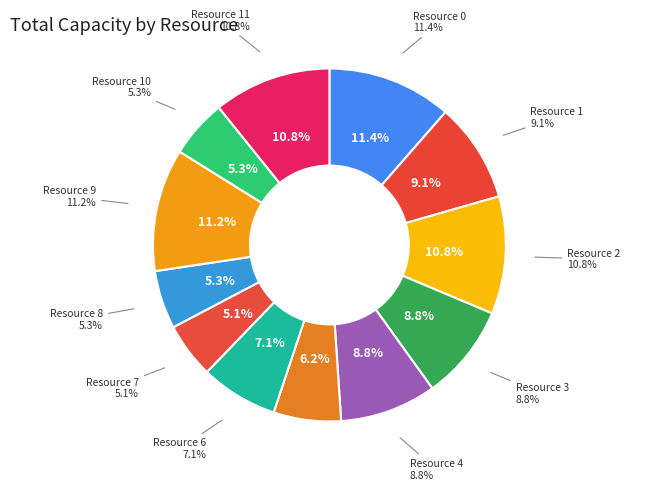

Approximately how many times larger is the value at Resource 0 compared to Resource 8?

2.1